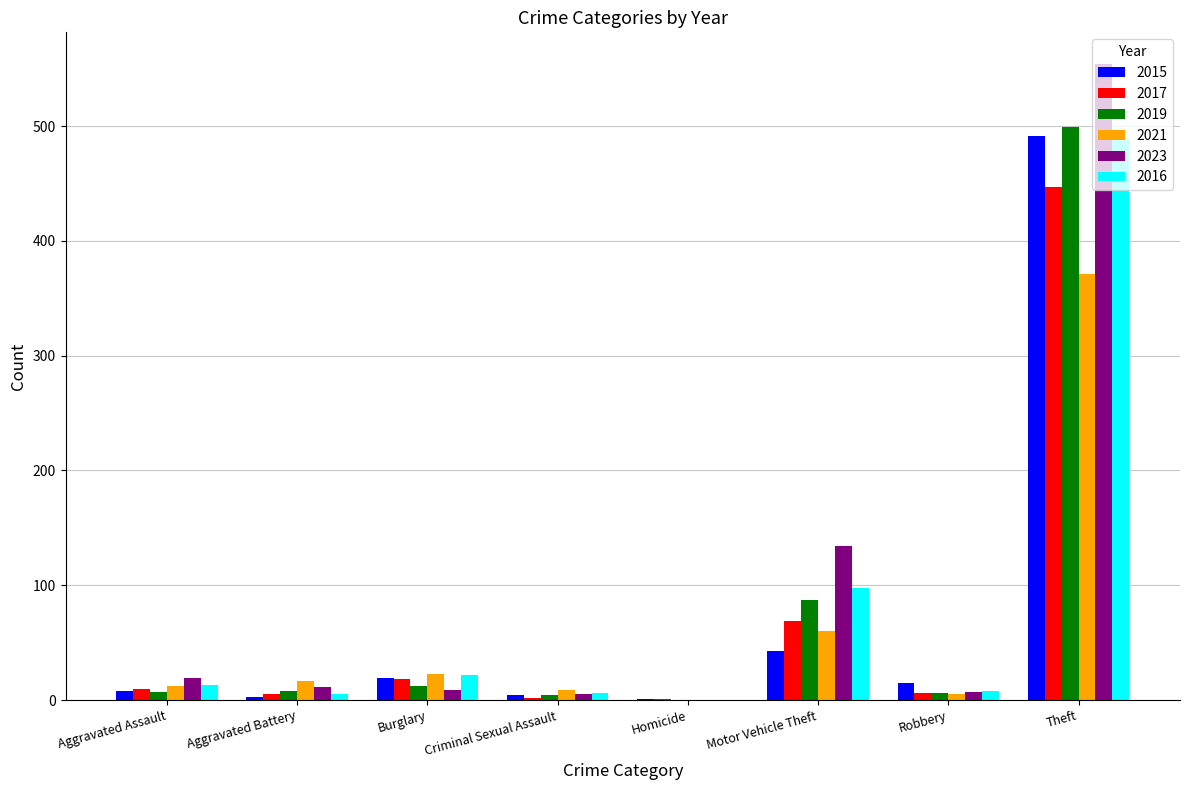

At which category does the chart reach its peak across all series?

Theft